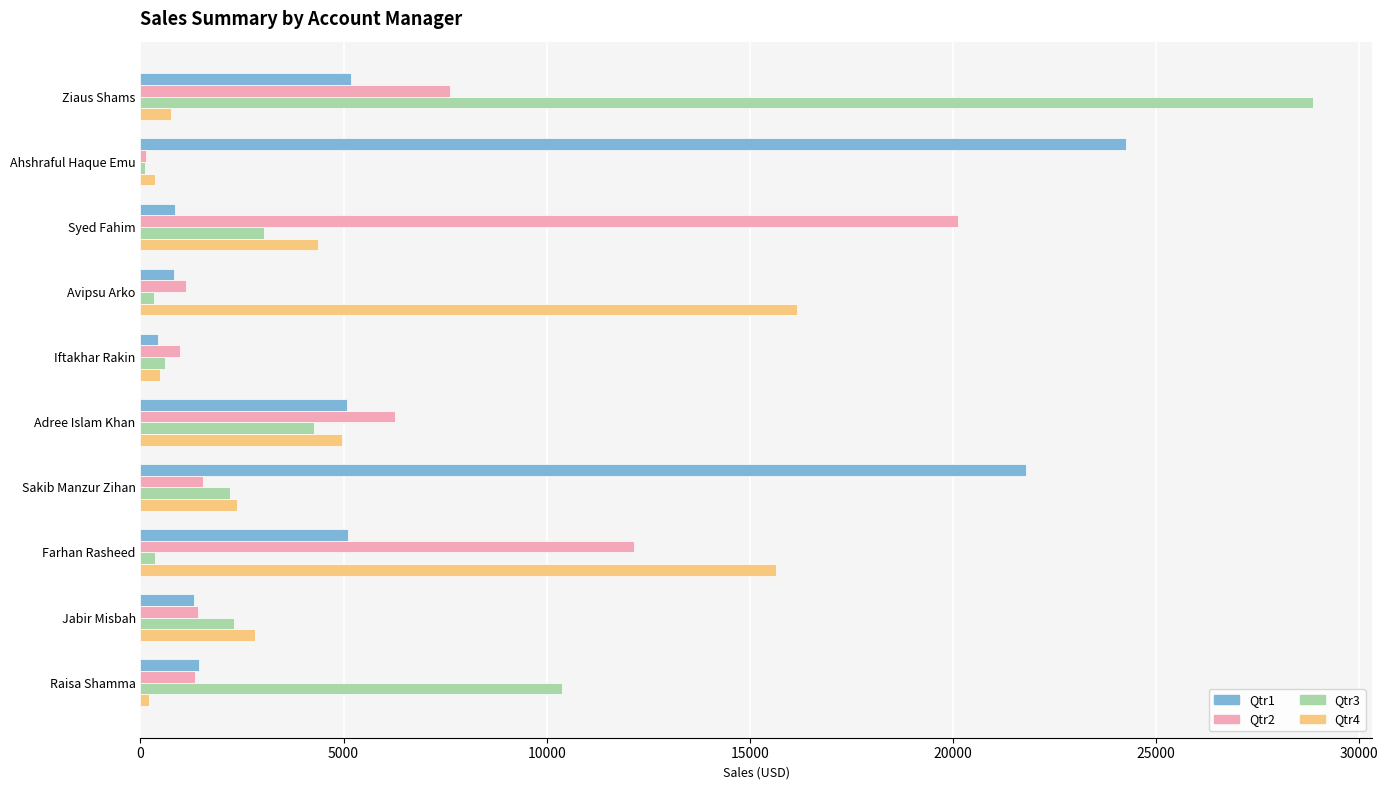

At which label does Qtr3 reach its peak?

Ziaus Shams